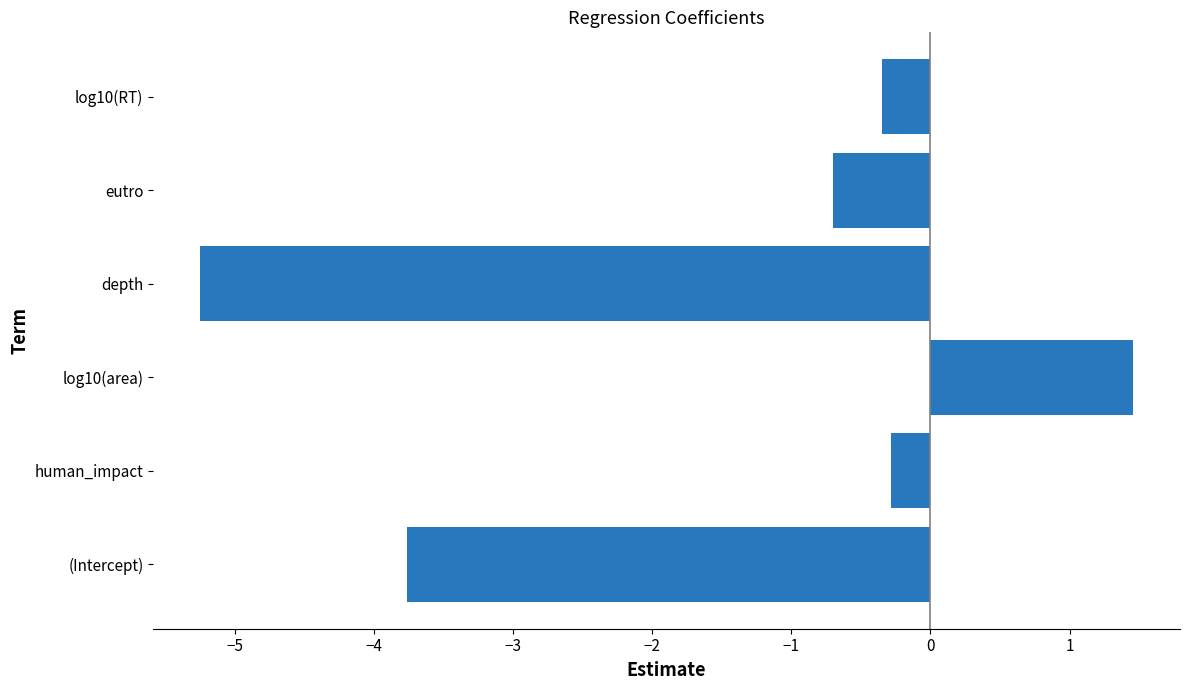

Reading bottom to top, transcribe all the data shown in this chart.

-3.8	-0.3	1.5	-5.2	-0.7	-0.3